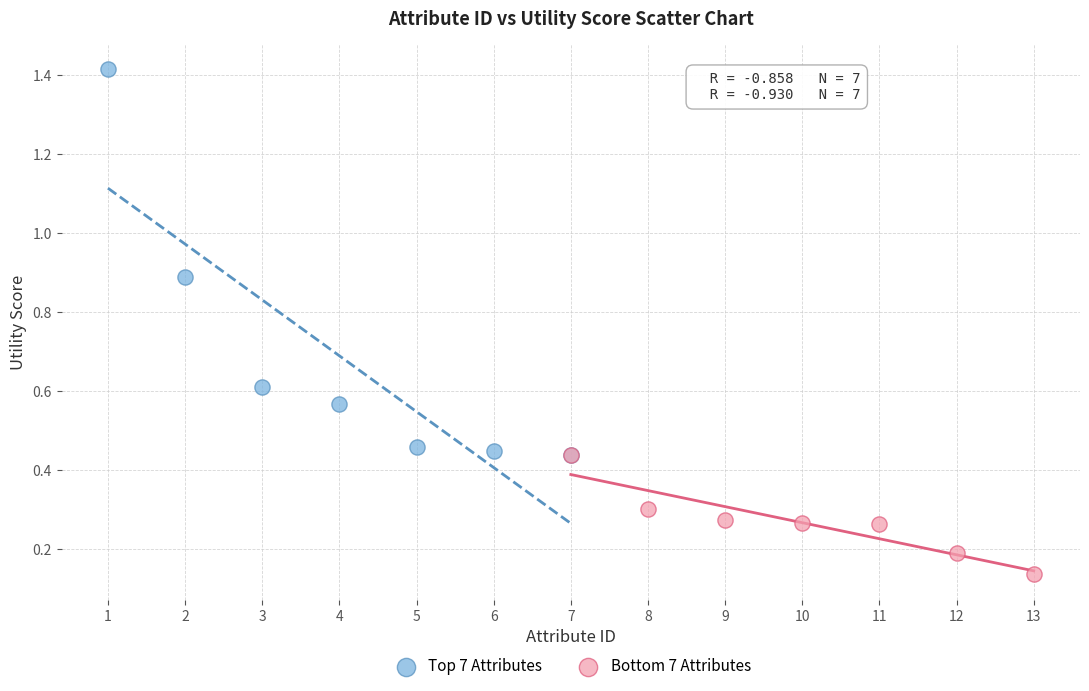

Which series reaches the maximum Y coordinate?

Top 7 Attributes